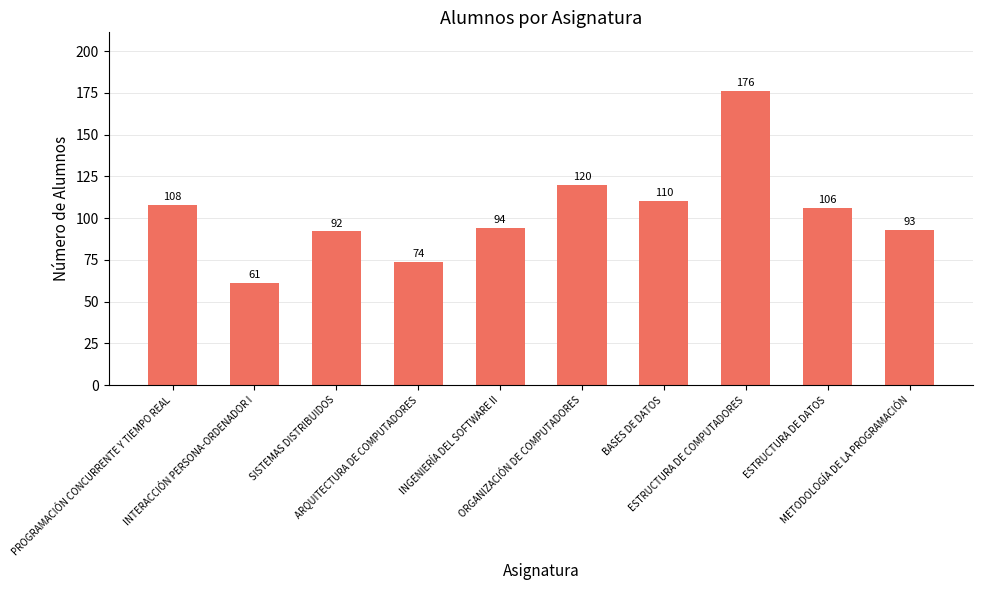

How many bars are there in total?

10